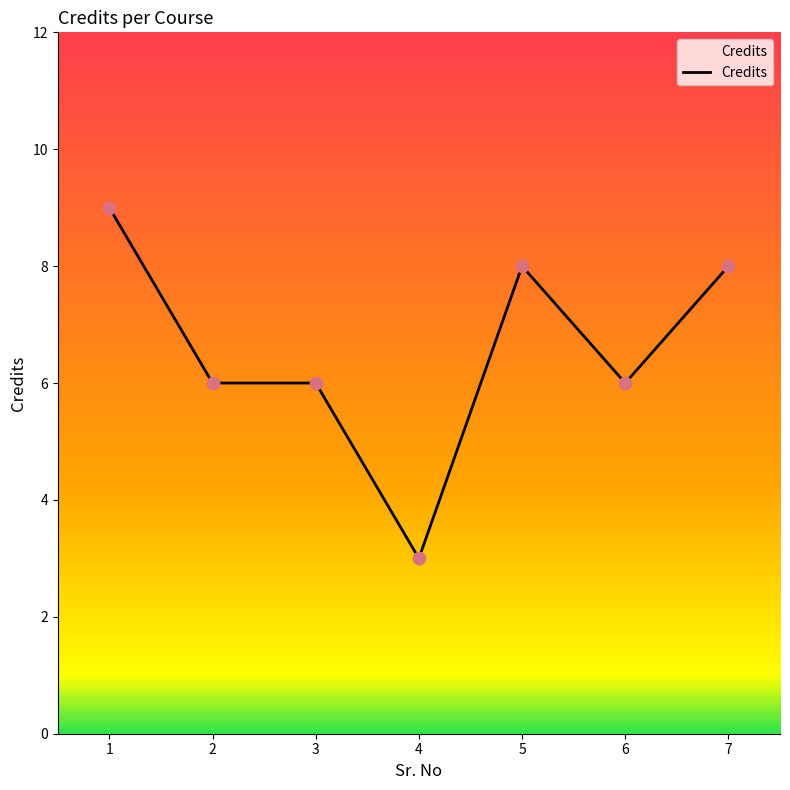

Between 1 and 6, which is larger?

1